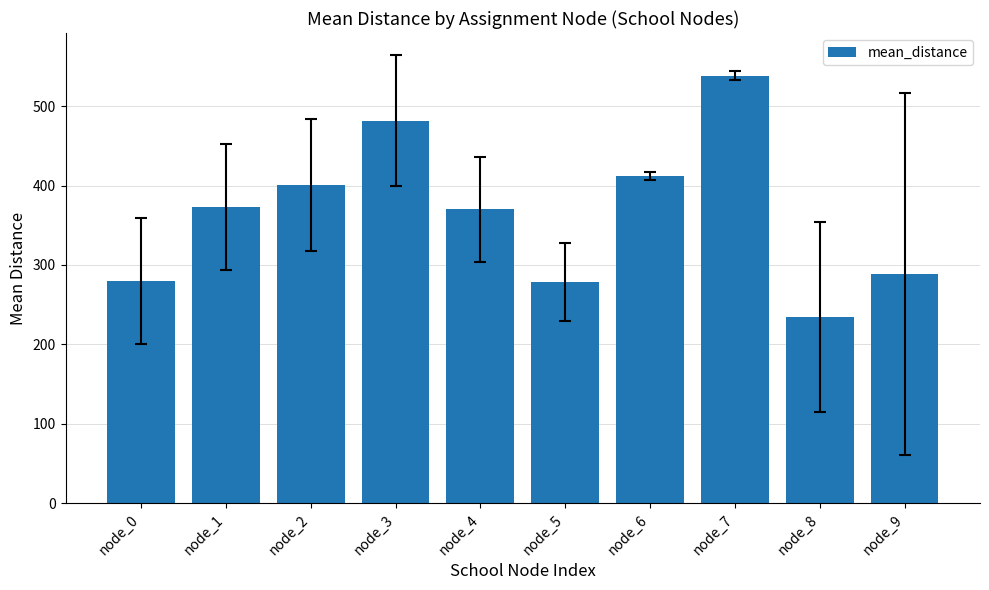

At which category does the chart reach its minimum across all series?

node_8